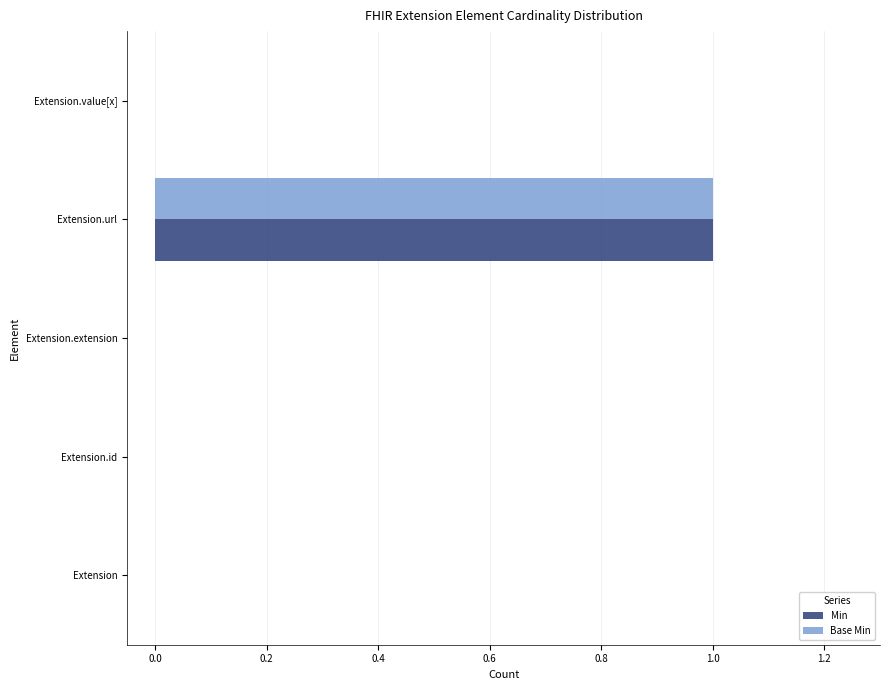

At which category is the sum across all series the highest?

Extension.url